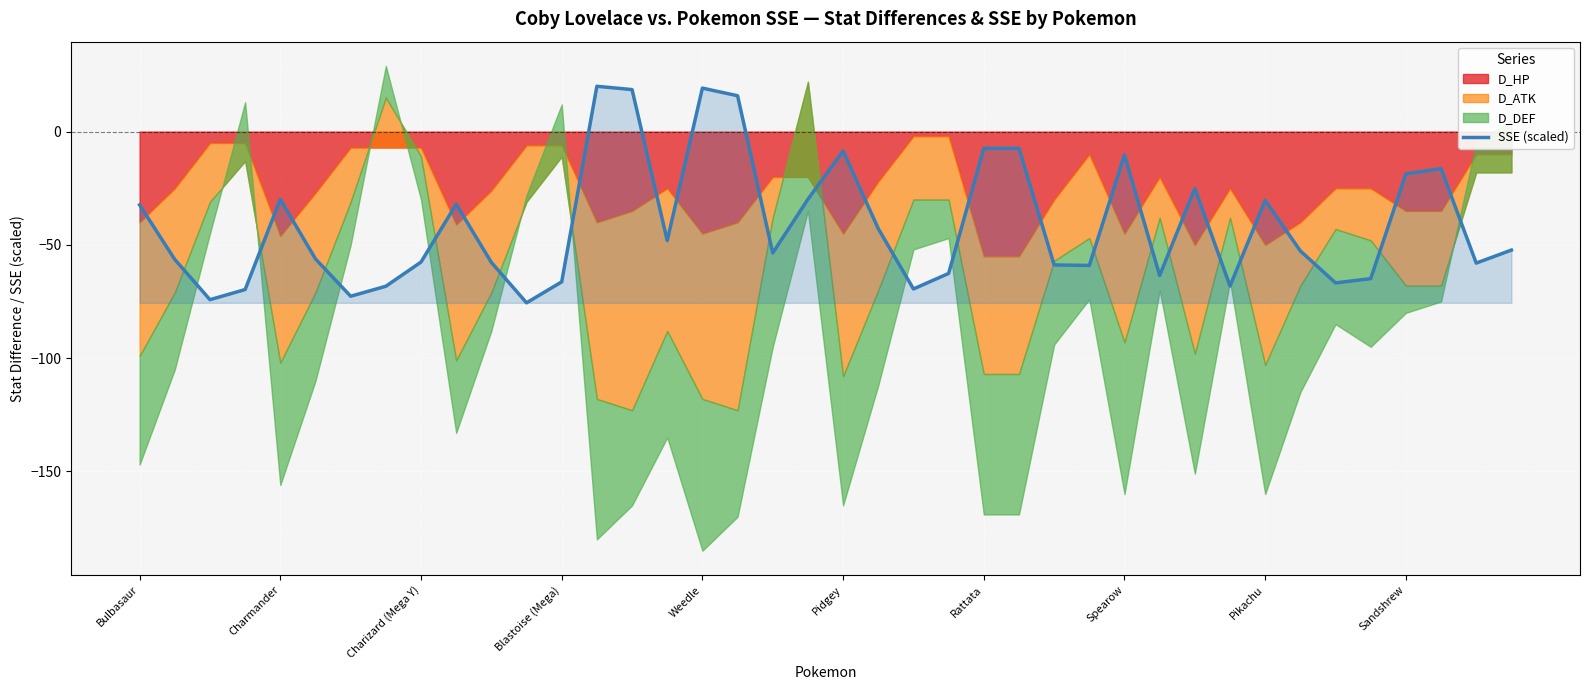

What is the approximate value of SSE (scaled) at Blastoise (Mega)?

-66.3